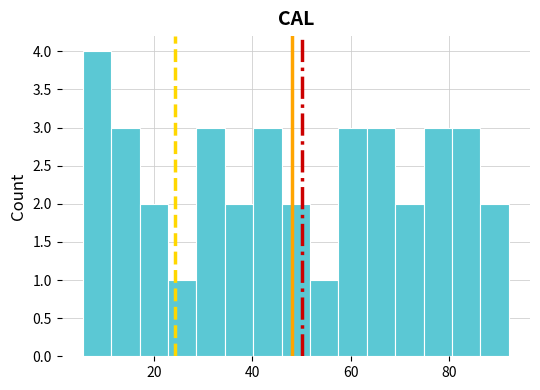

Around what value on the x-axis is the tallest bar? Give the approximate position of its centre, as read against the axis.

8